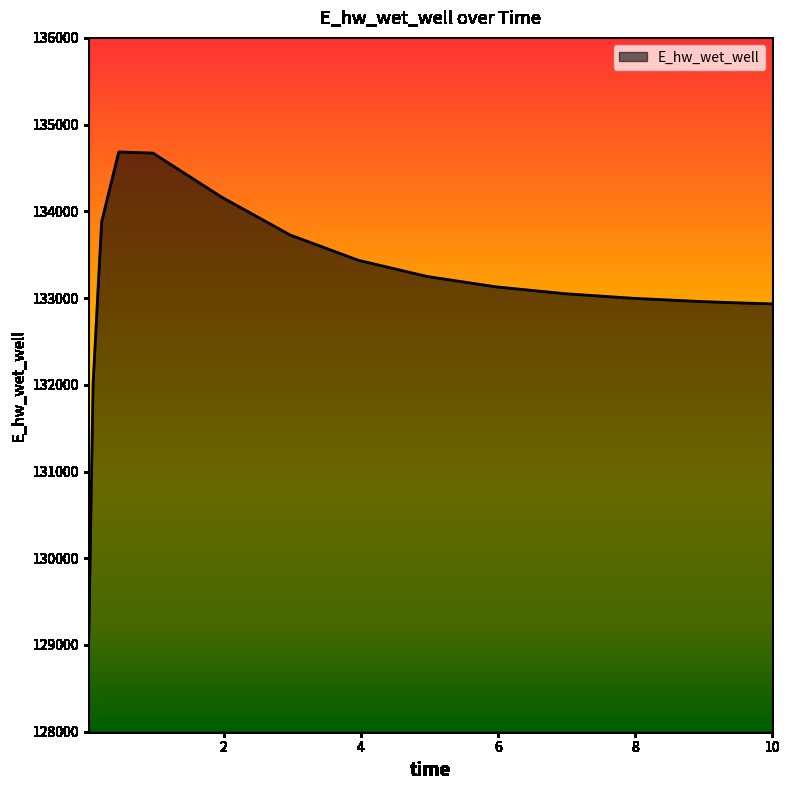

What is the difference between the maximum and minimum values?

5593.5